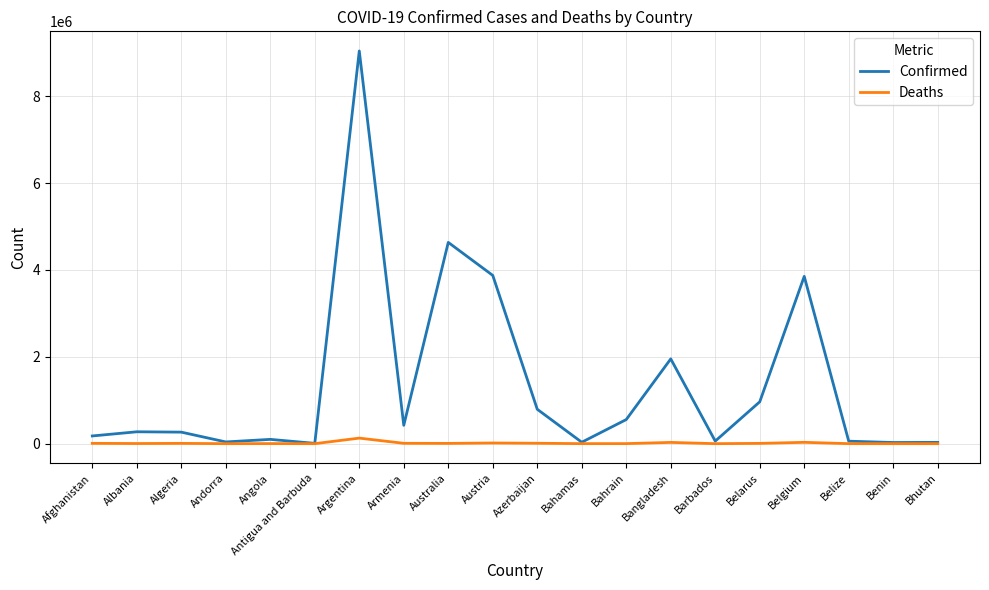

Which series has the widest spread of values?

Confirmed